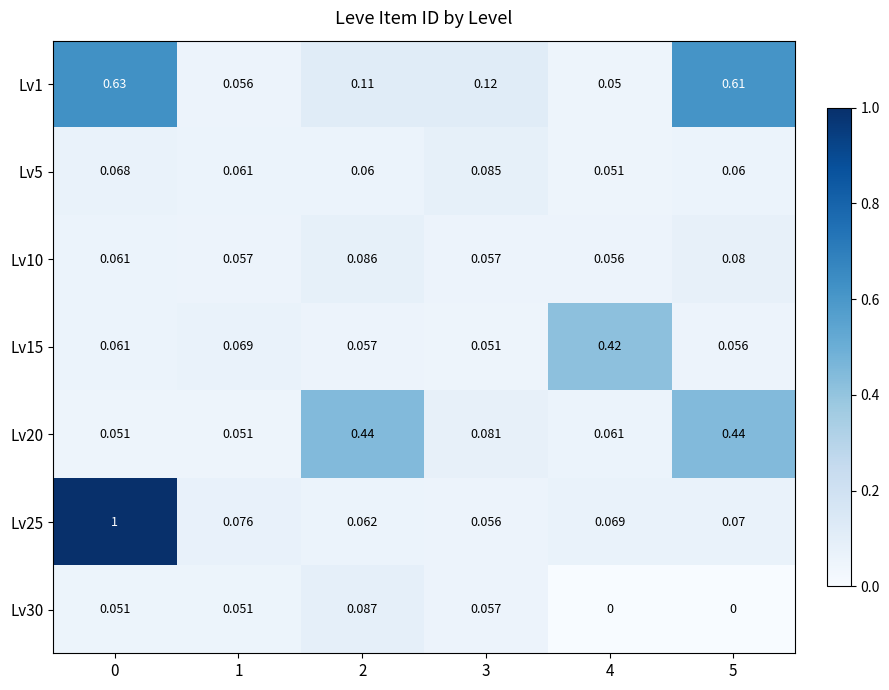

Is the value of Lv20 at 3 greater than the value of Lv25 at 1?

Yes